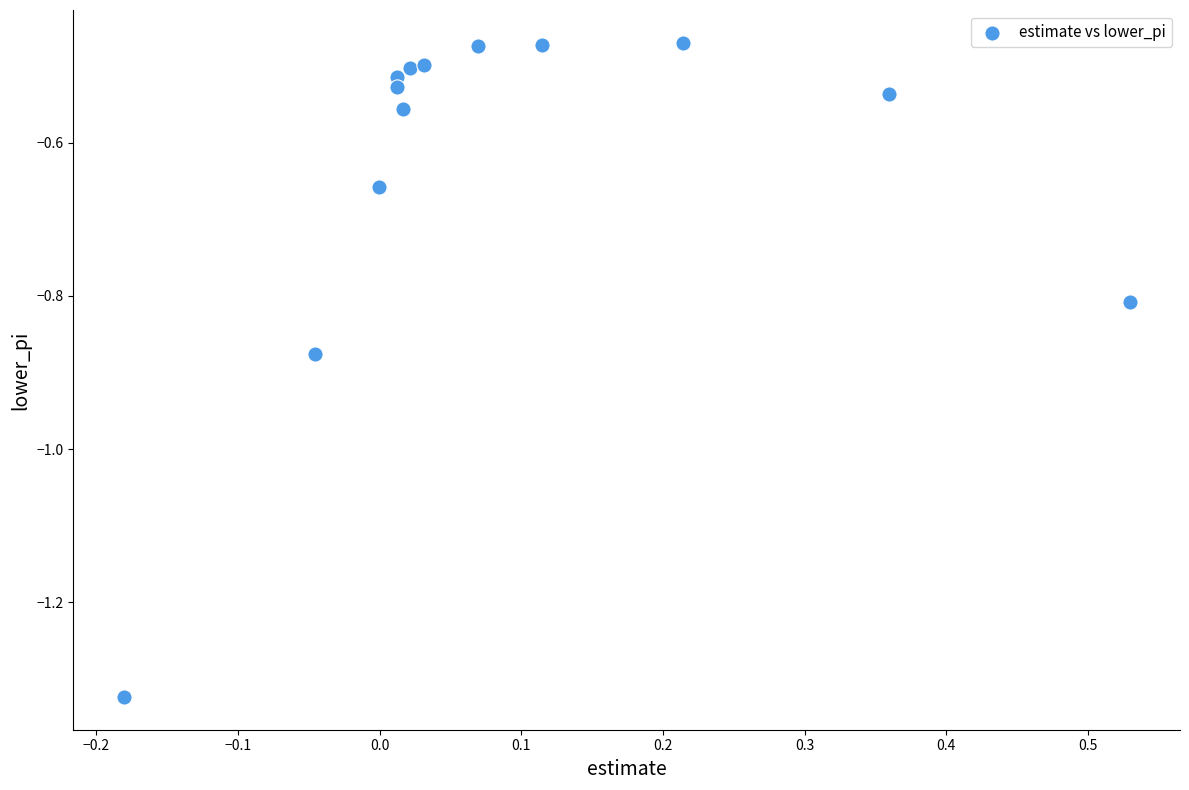

What is the range of X values (max minus min)?

0.7